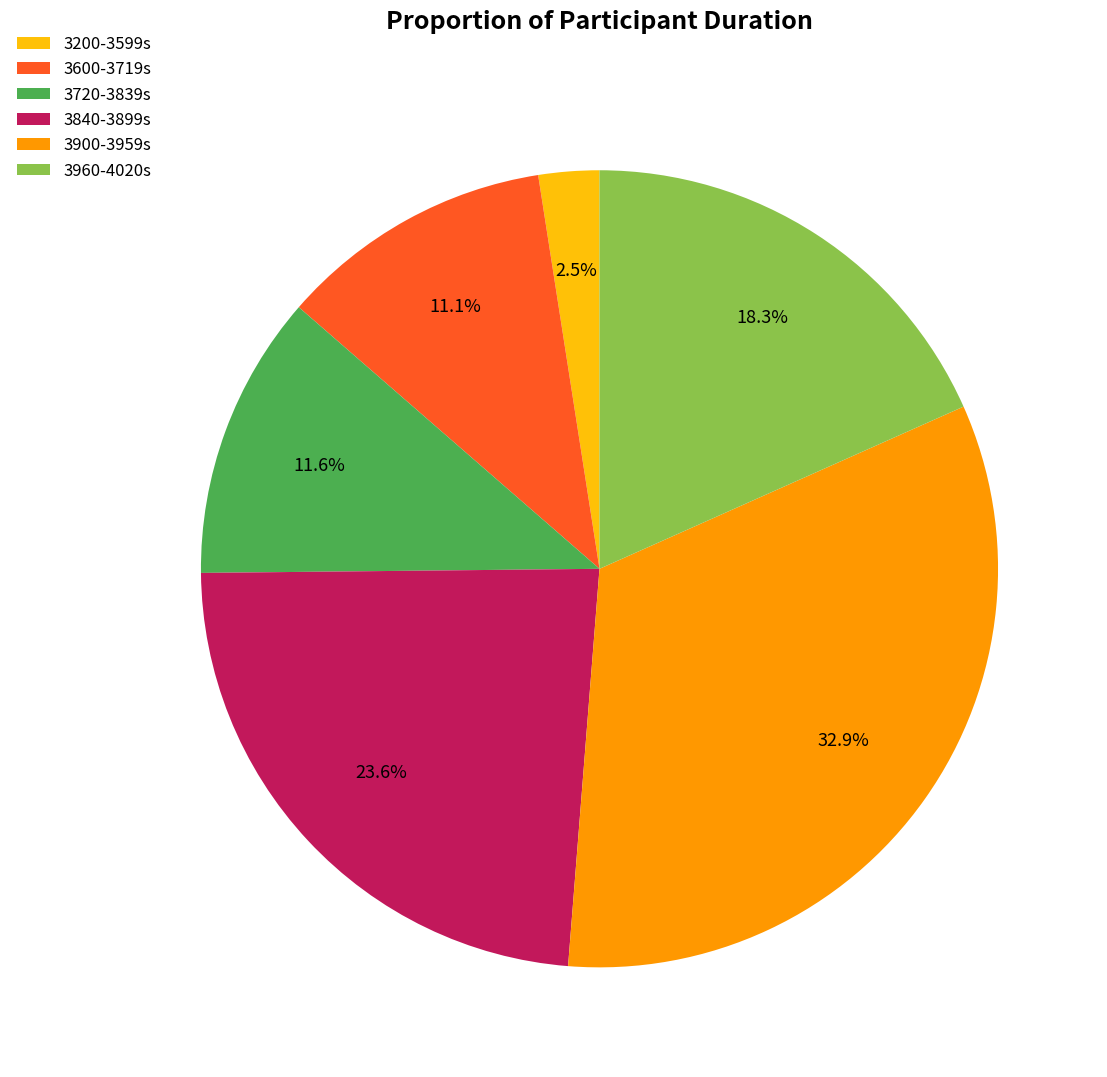

How much of the chart is everything except 3900-3959s?

67.1%